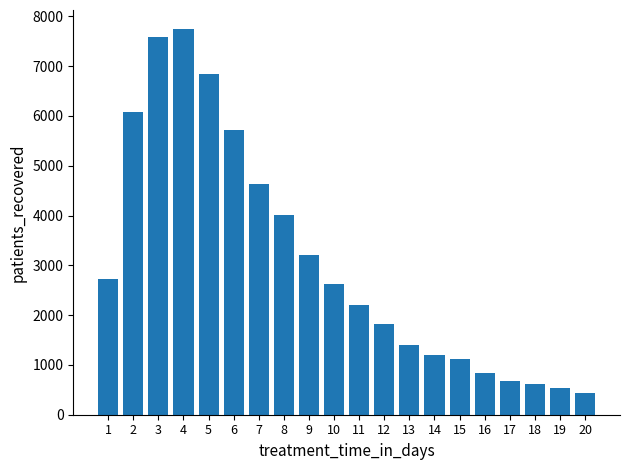

Is it true that the value at 20 is 716?

False